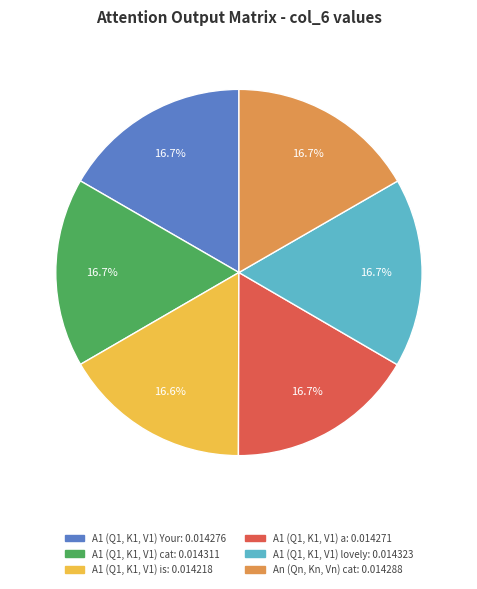

Is there a majority slice in this chart?

No